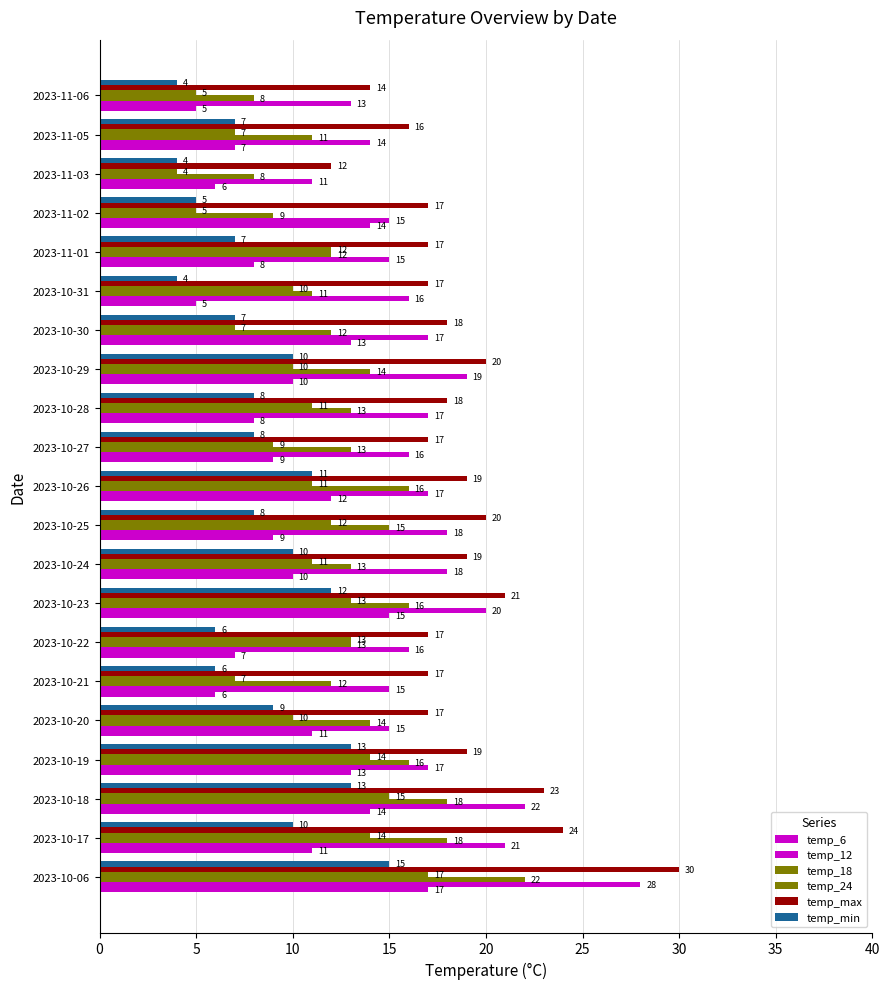

What is the label of the 3rd bar from the right?

2023-11-03